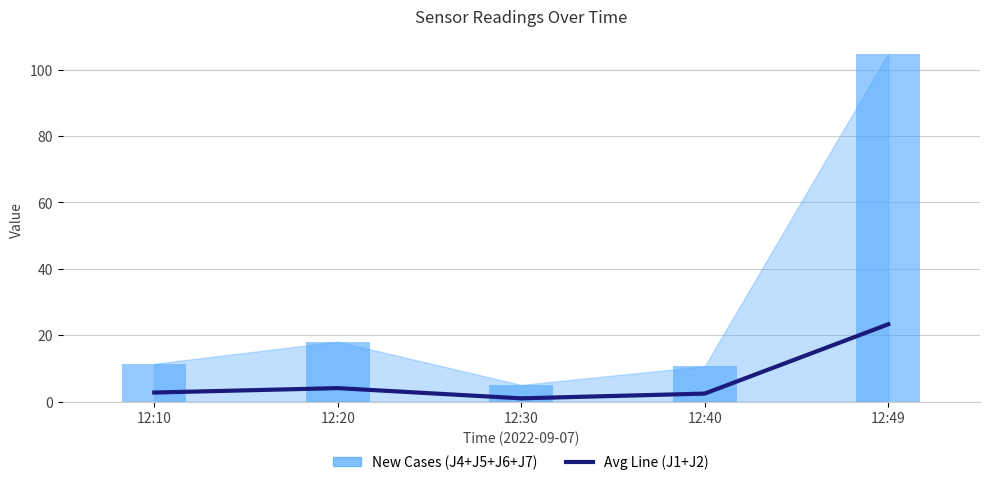

Which has a higher value, 12:30 or 12:10?

12:10